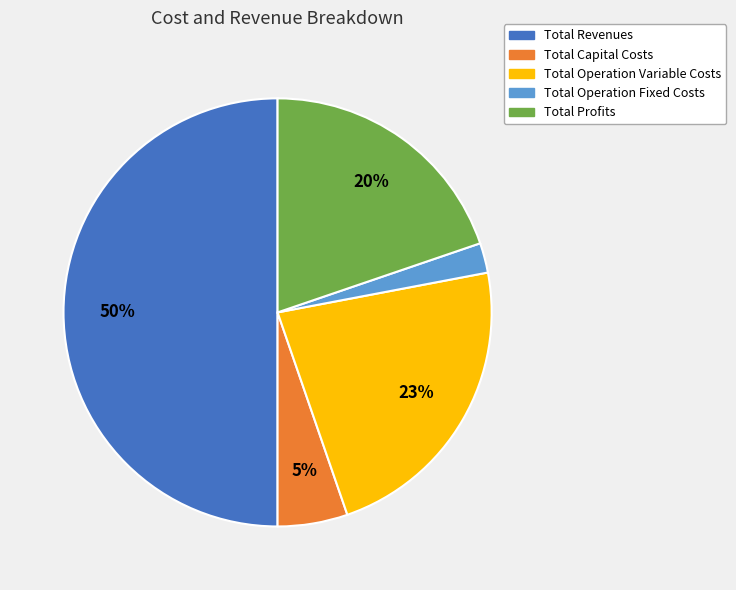

Does Total Operation Fixed Costs account for over 50% of the chart?

No